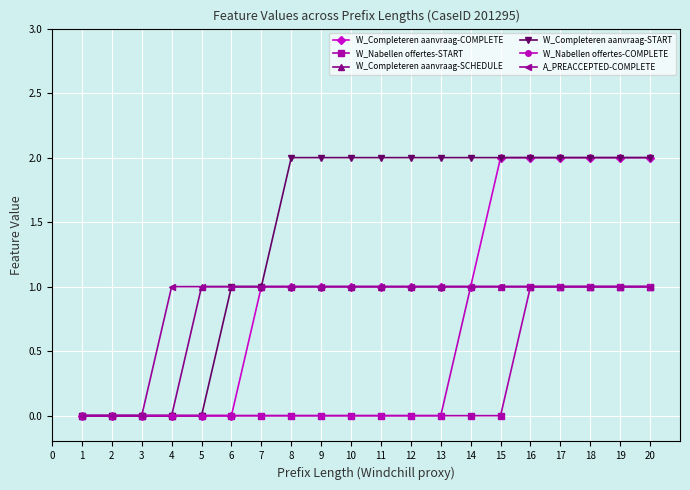

What are all the series names shown in the legend?

W_Completeren aanvraag-COMPLETE, W_Nabellen offertes-START, W_Completeren aanvraag-SCHEDULE, W_Completeren aanvraag-START, W_Nabellen offertes-COMPLETE, A_PREACCEPTED-COMPLETE